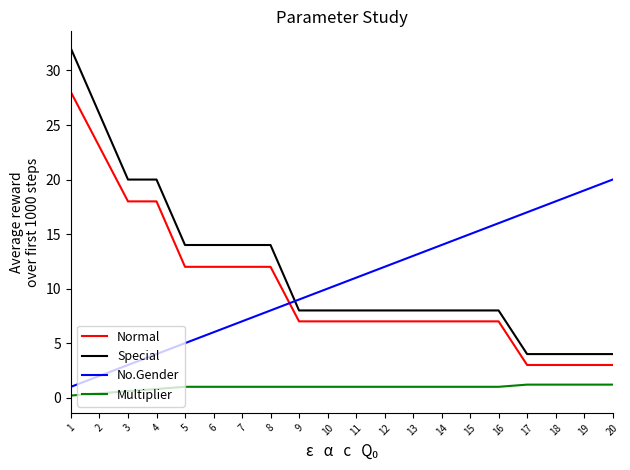

Is the value of Multiplier at 18 greater than the value of No.Gender at 6?

No